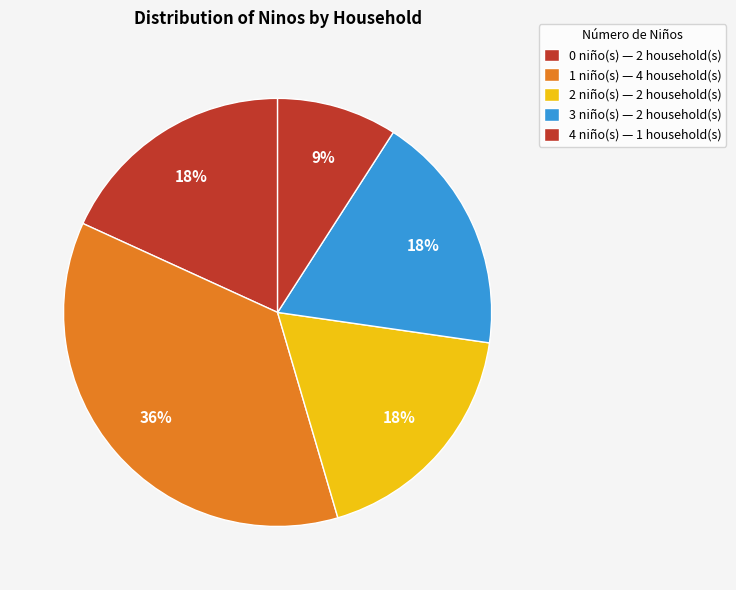

How many slices are in this pie chart?

5